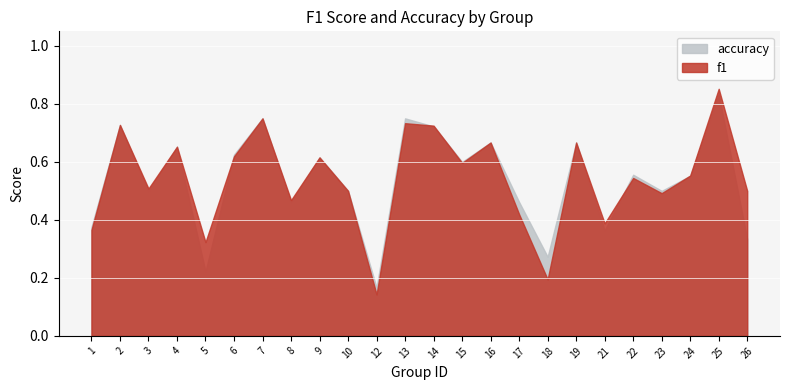

Rank the series by their average value, from highest to lowest.

f1, accuracy